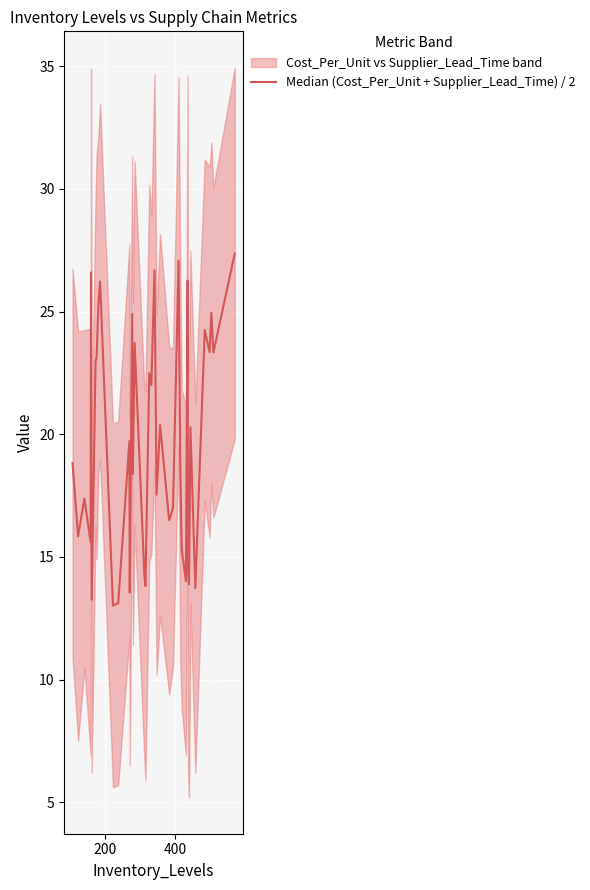

Is it true that the value at 6 is 33.6?

False